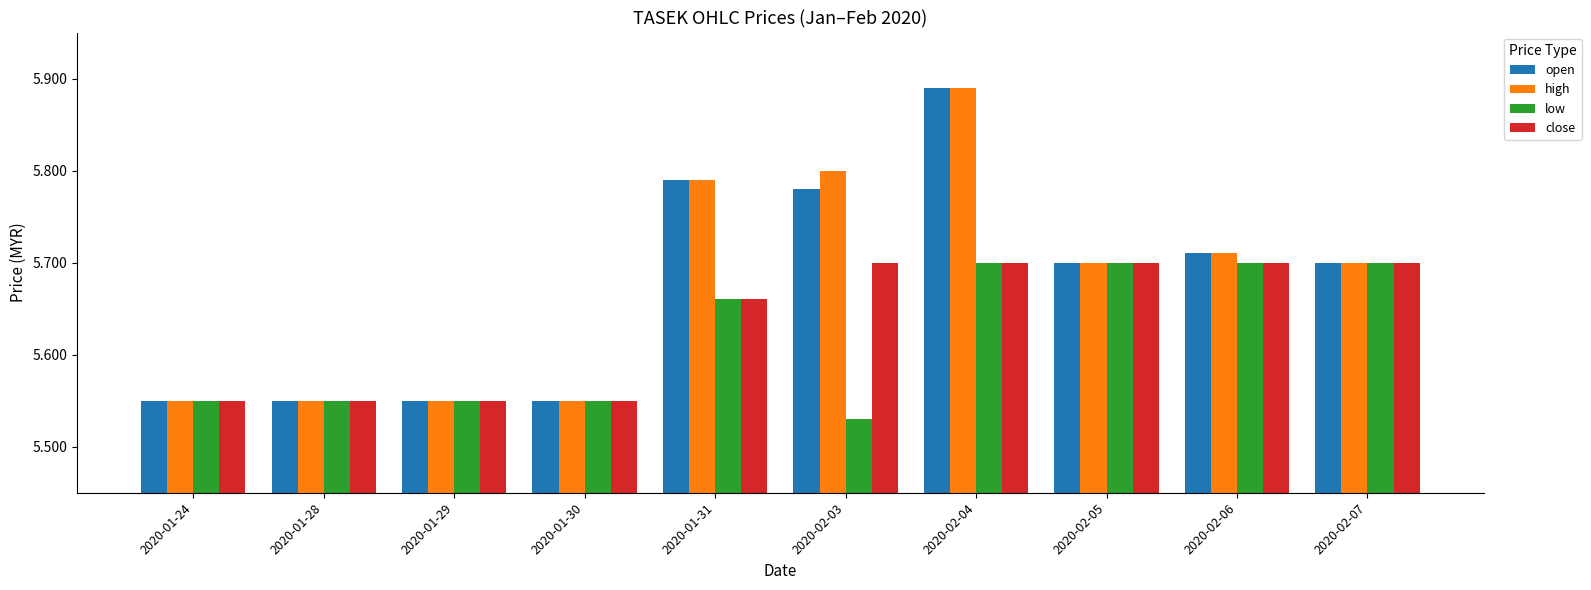

Which category has the lowest value in the low series?

2020-02-03